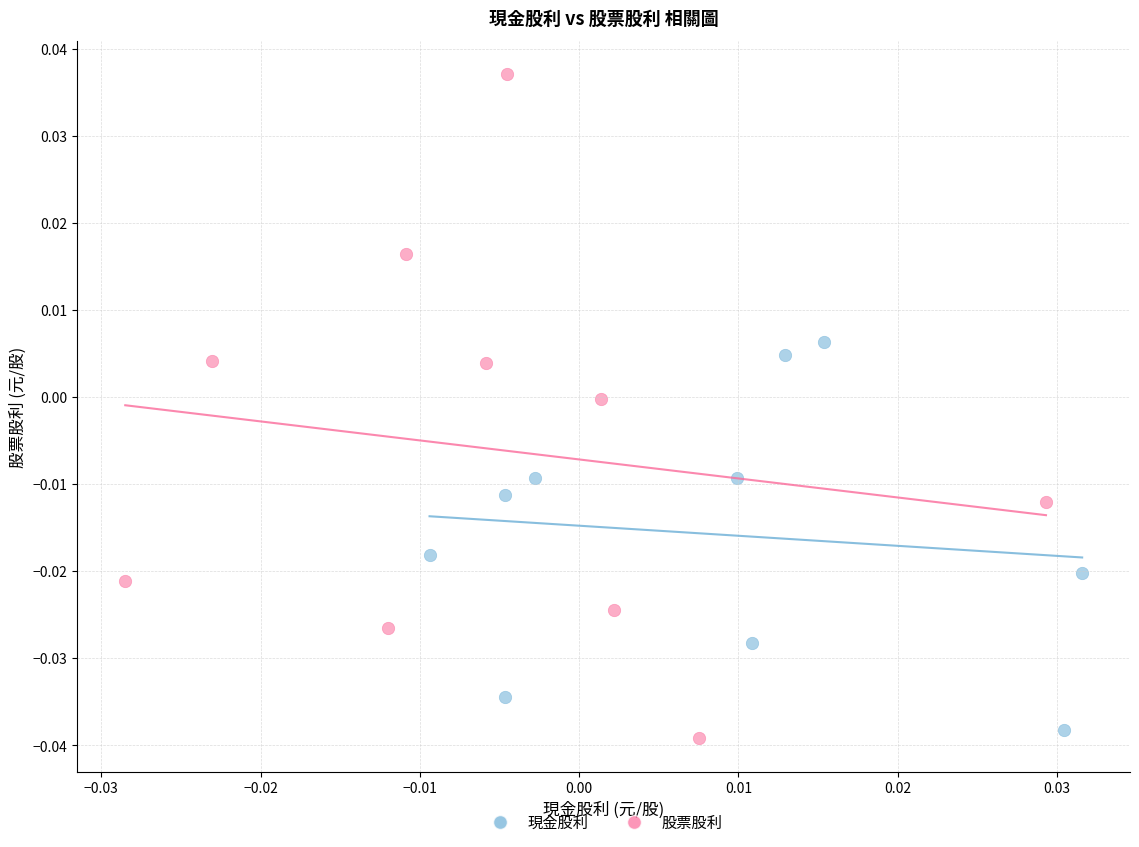

Which series reaches the maximum Y coordinate?

股票股利